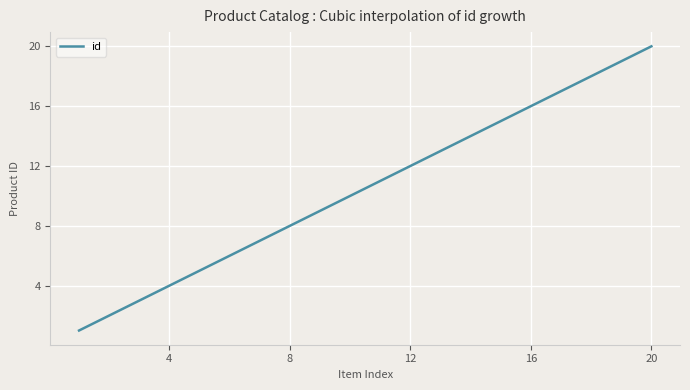

What is the maximum value shown in the chart?

20.0